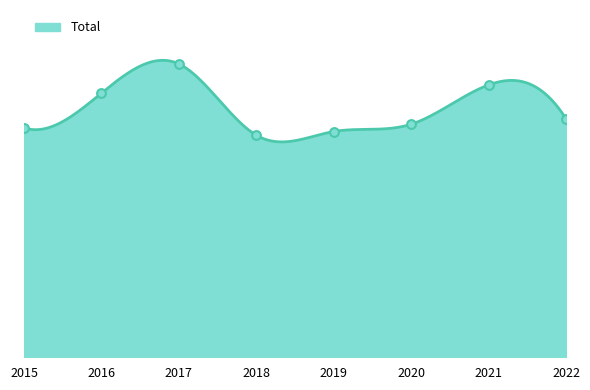

What is the ratio of the value at 2018 to the value at 2016?

0.8